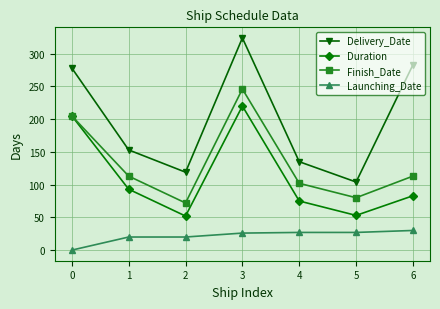

True or false: Delivery_Date and Launching_Date intersect in this chart.

False